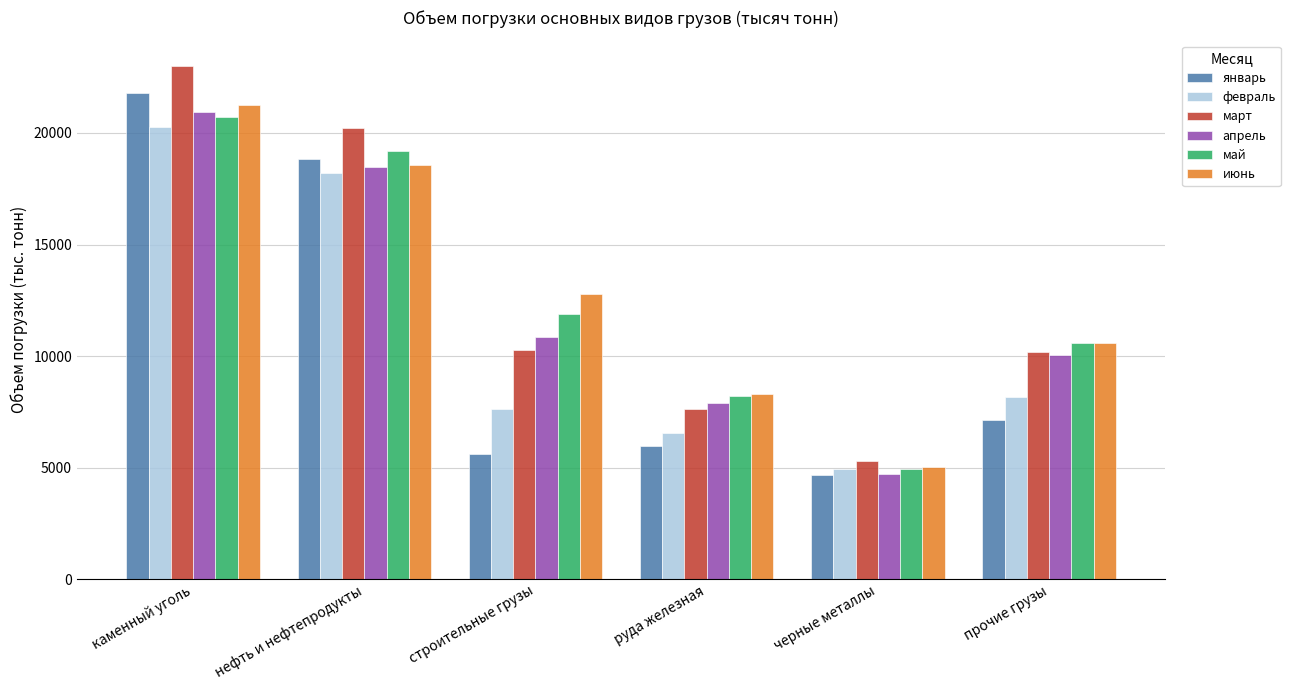

How many bars are there in total?

36